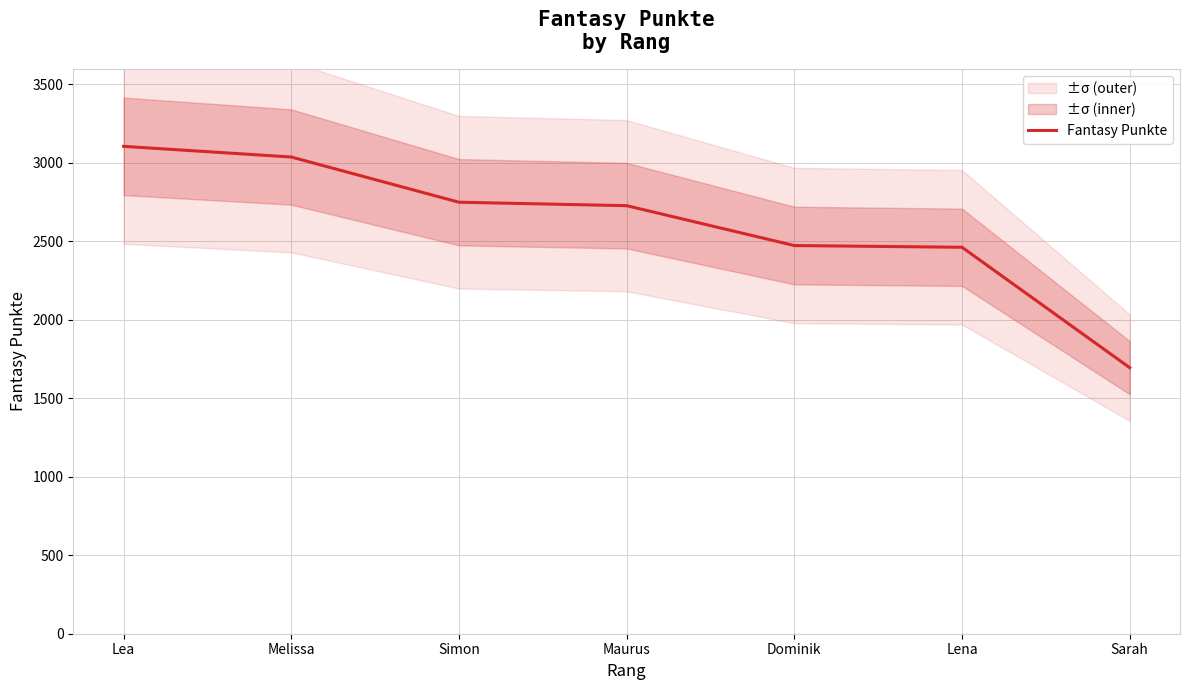

Approximately how many times larger is the value at Melissa compared to Lena?

1.2